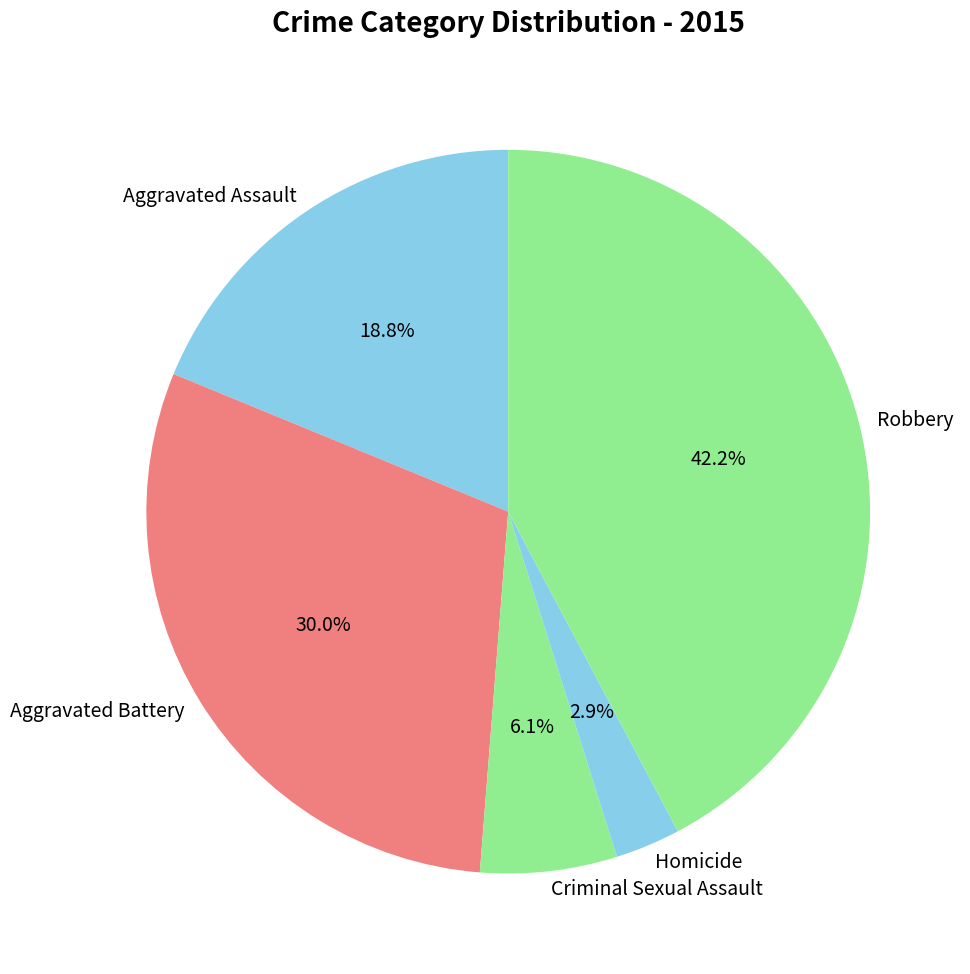

Approximately how many times larger is the value at Aggravated Battery compared to Robbery?

0.7